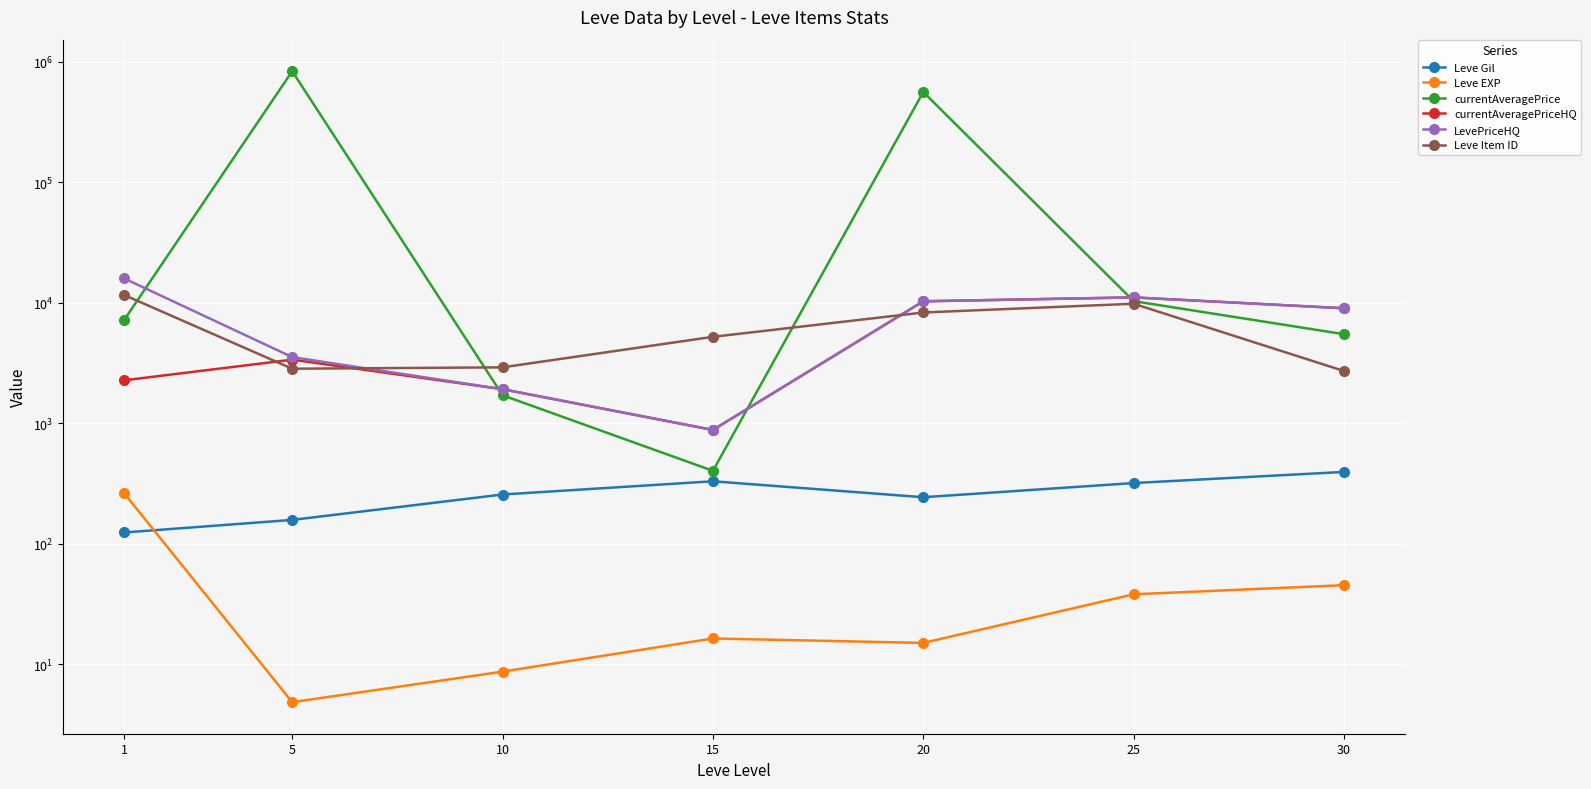

What is the difference between the second highest and minimum values in the LevePriceHQ series?

10201.8